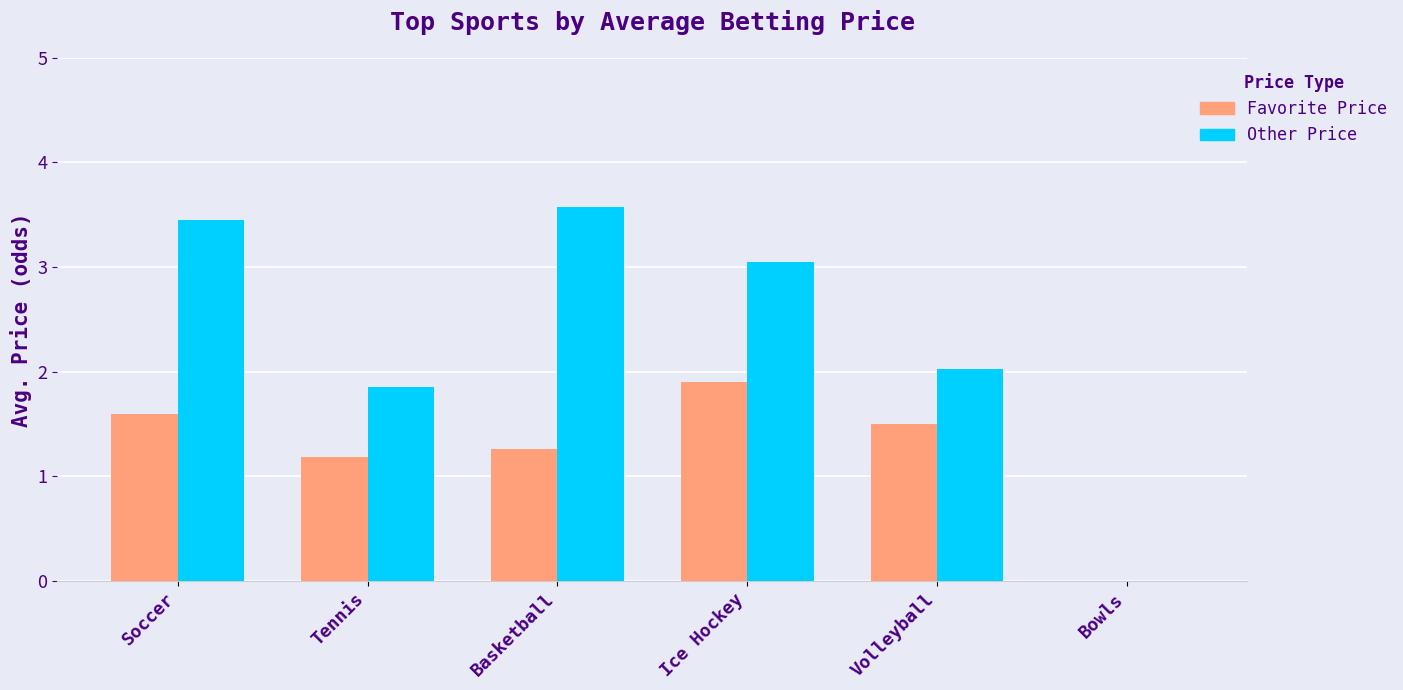

Where is Other Price nearest to the value 1?

Tennis